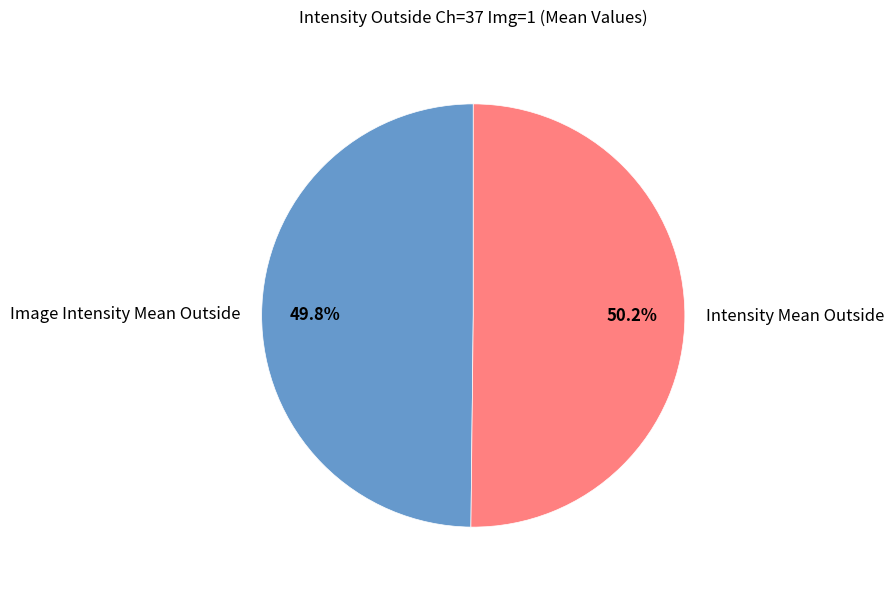

Is there any slice that represents more than half of the pie?

Yes